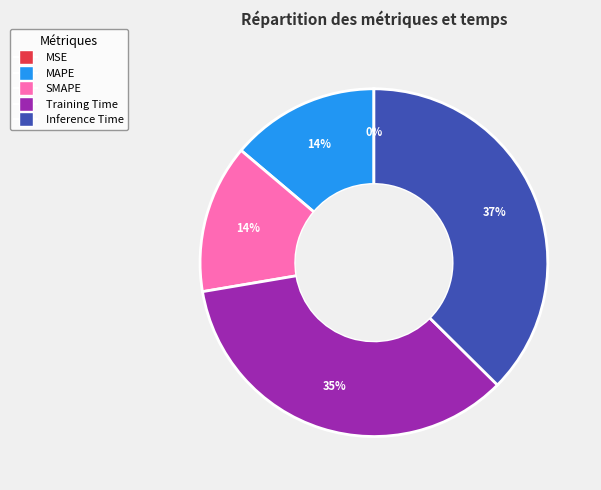

Do Inference Time and SMAPE together represent more than half of the pie?

Yes